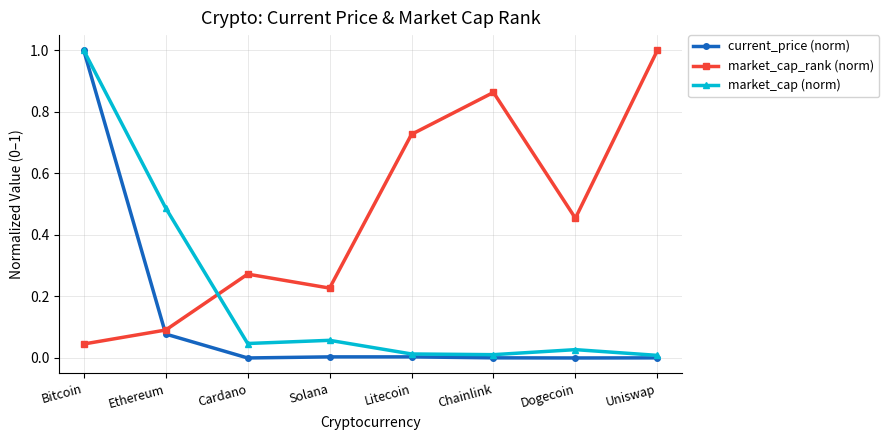

The market_cap (norm) series shows 0.5 at Bitcoin. True or false?

False